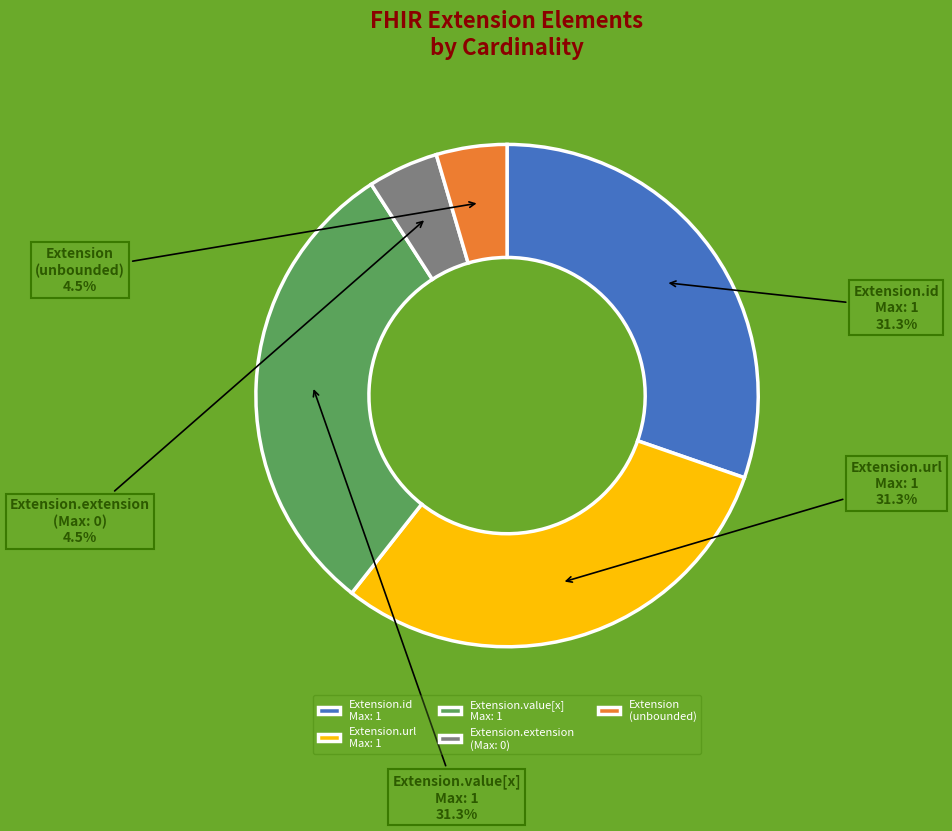

Which category has the smallest portion of the pie?

Extension